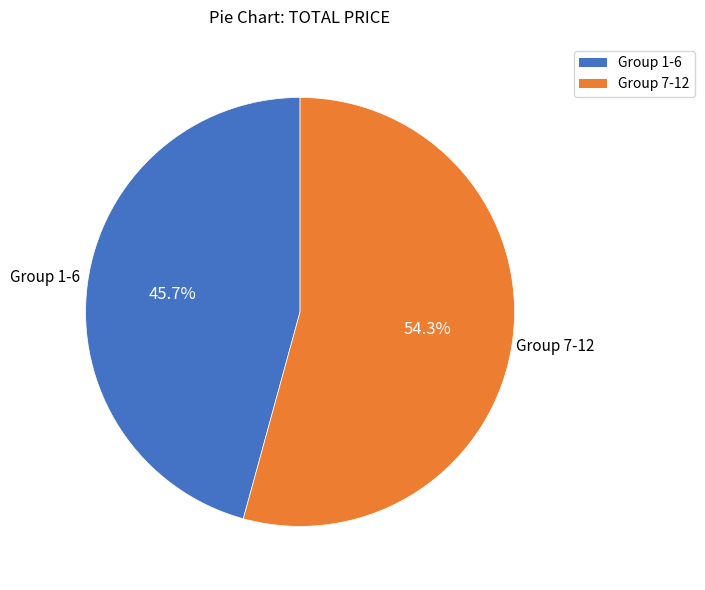

Does any single category account for the majority?

Yes